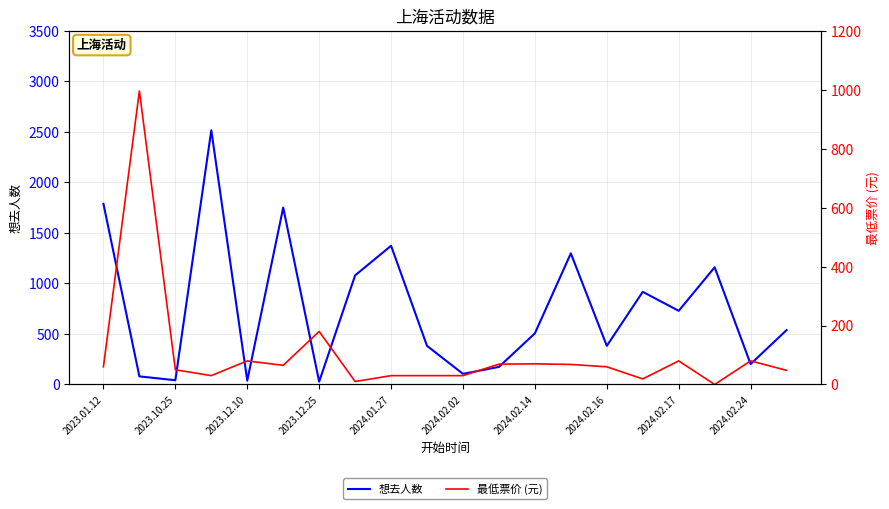

True or false: 想去人数 and 最低票价 (元) cross at least once.

True